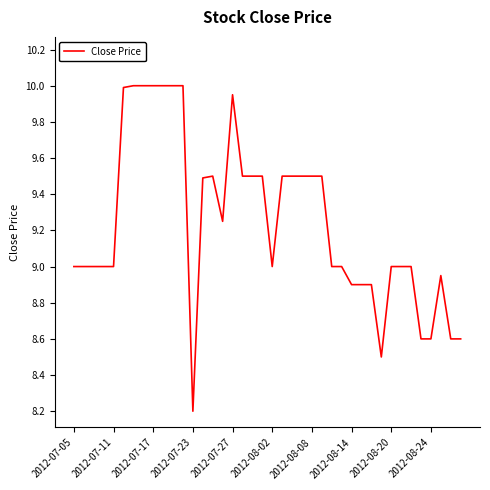

What is the minimum value shown in the chart?

8.2